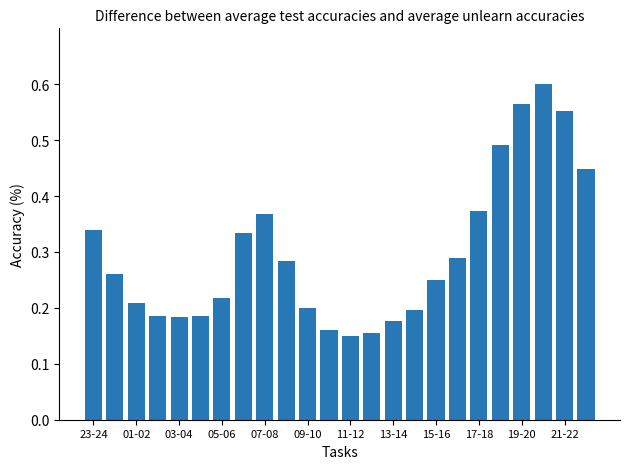

What is the sum of all values?

7.2